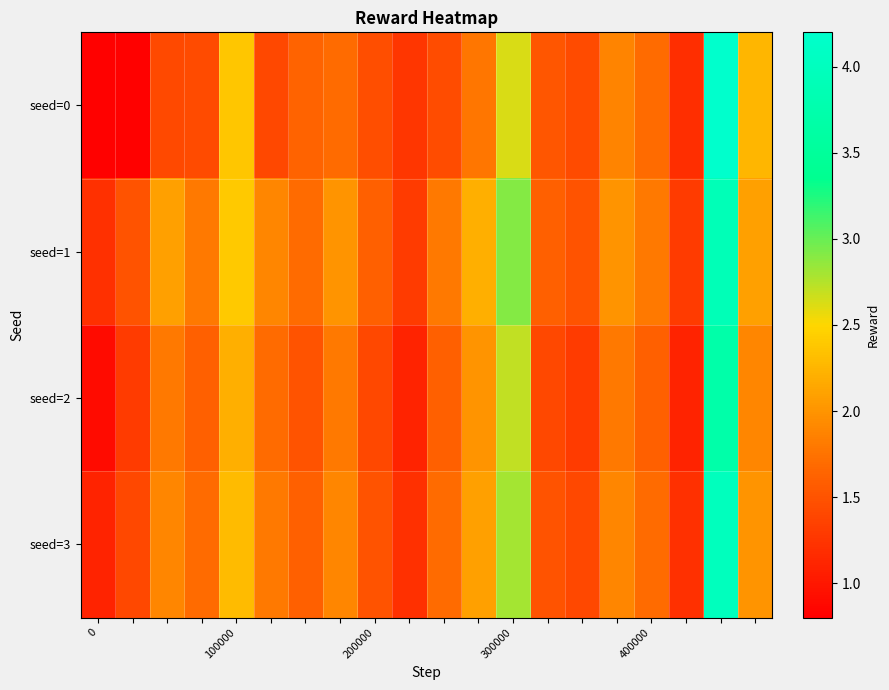

What is the maximum value shown in the chart?

4.2